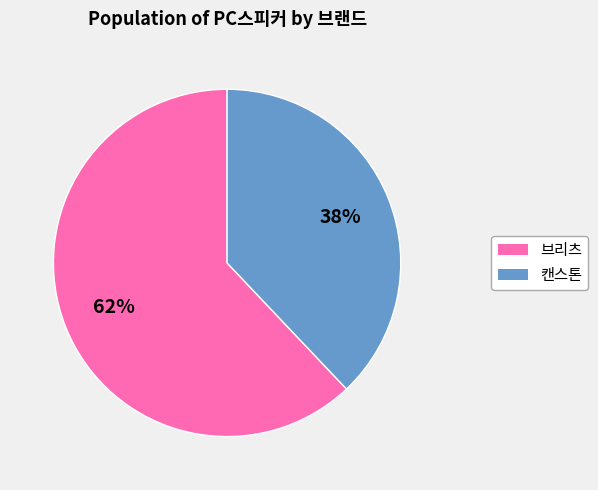

To the nearest percent, what is the difference between the largest and smallest slice percentages?

24%